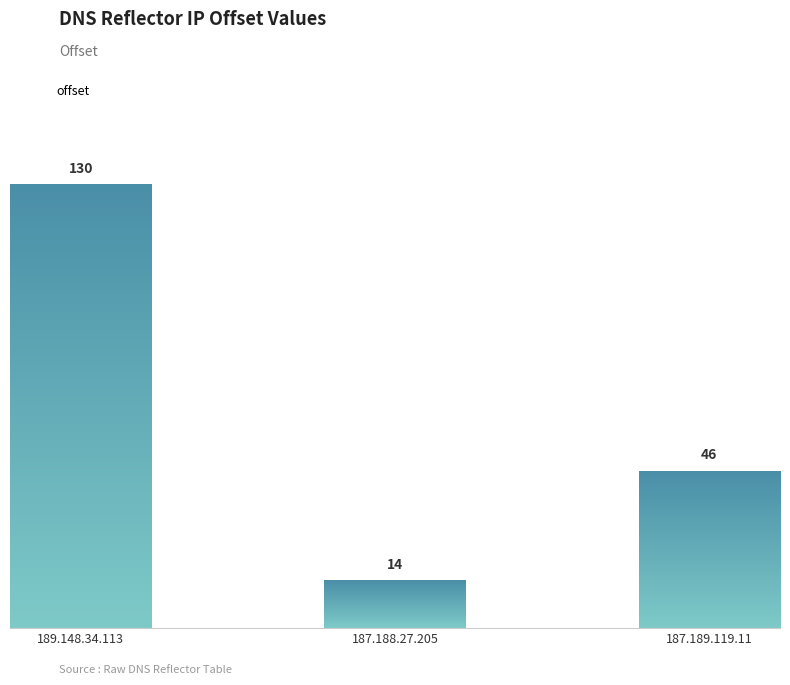

How many bars are there in total?

3